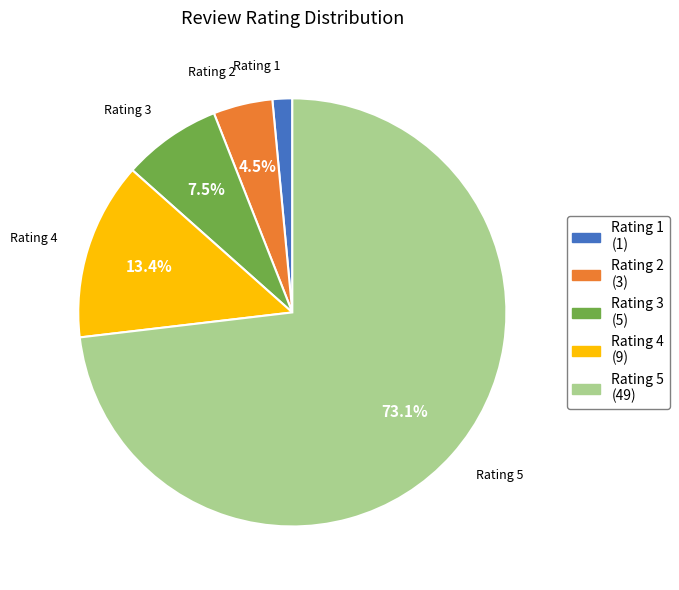

What portion of the pie excludes Rating 4?

86.6%